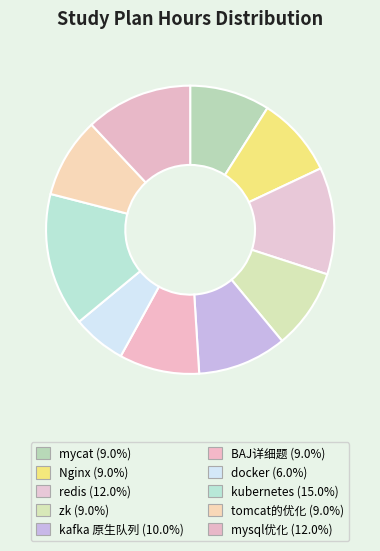

How many segments does this pie chart have?

10